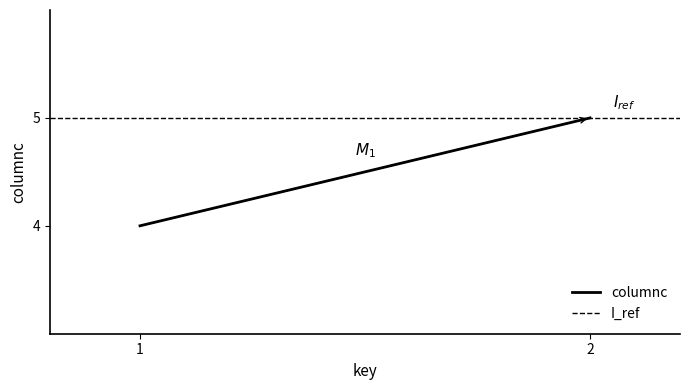

Is the value of I_ref at 1 greater than the value of columnc at 1?

Yes